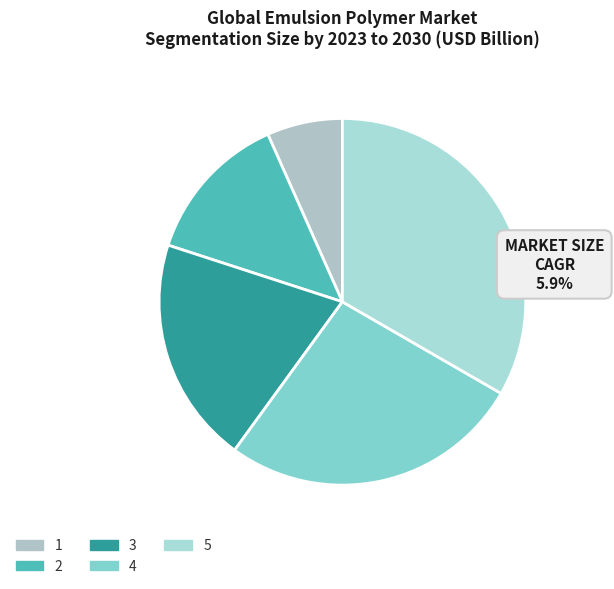

The 5 slice represents 33% of the pie. True or false?

True